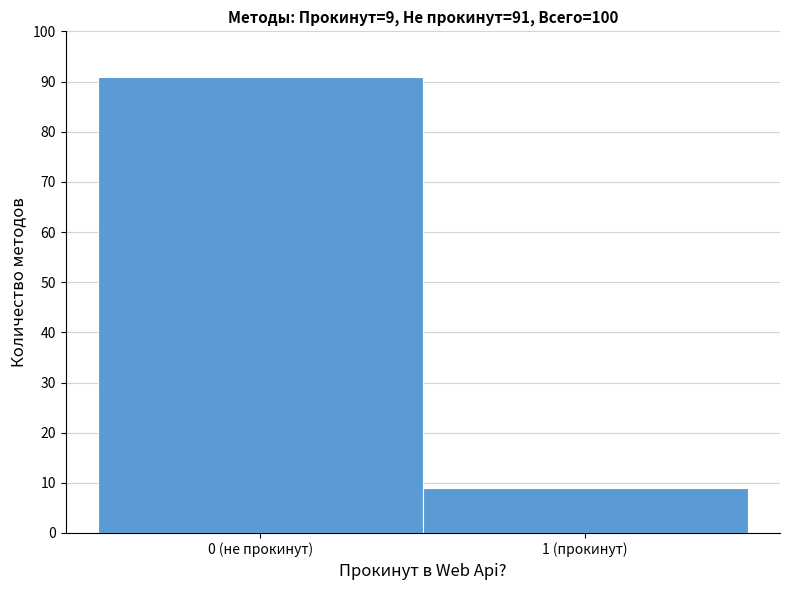

Reading left to right, what are all the values shown in this chart?

91	9